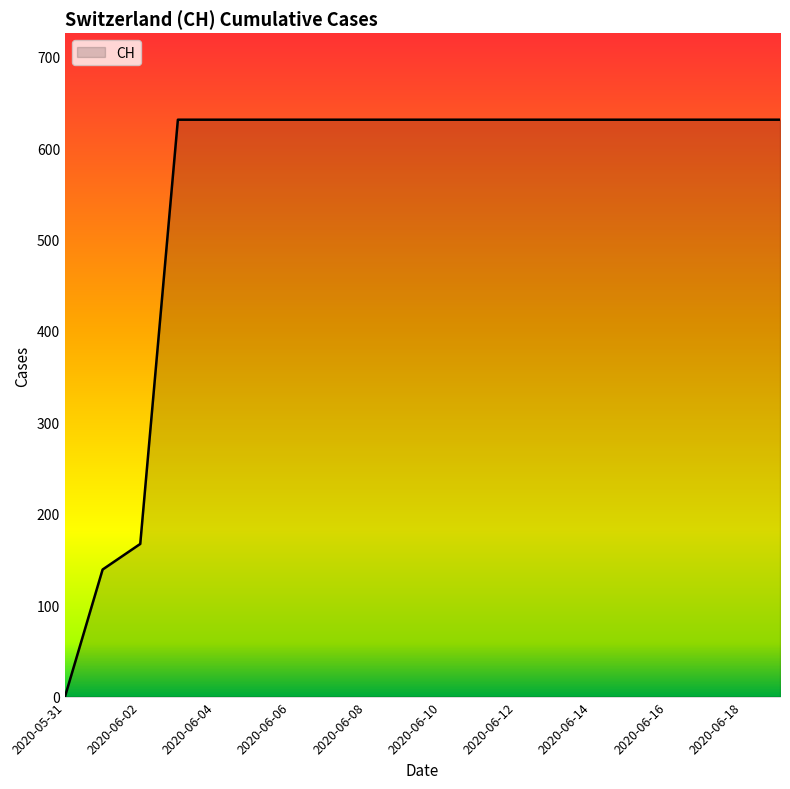

Reading left to right, list all the values displayed in this chart.

0	139	167	631	631	631	631	631	631	631	631	631	631	631	631	631	631	631	631	631